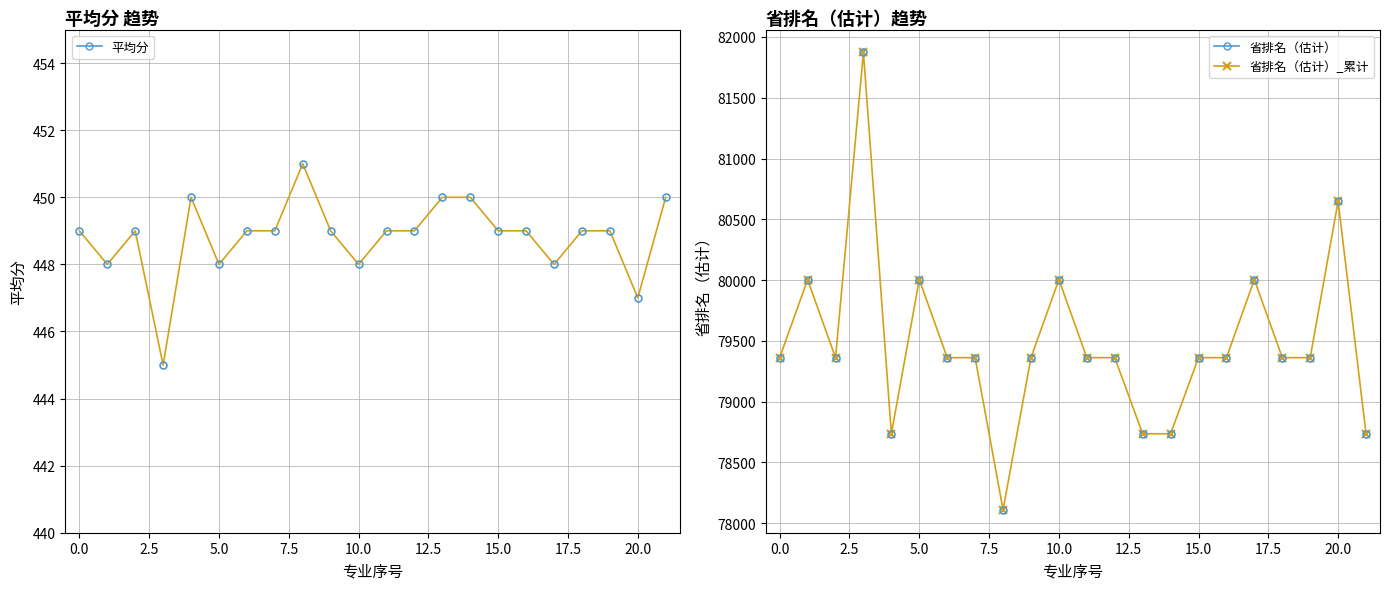

What is the sum of all 平均分 values?

9874